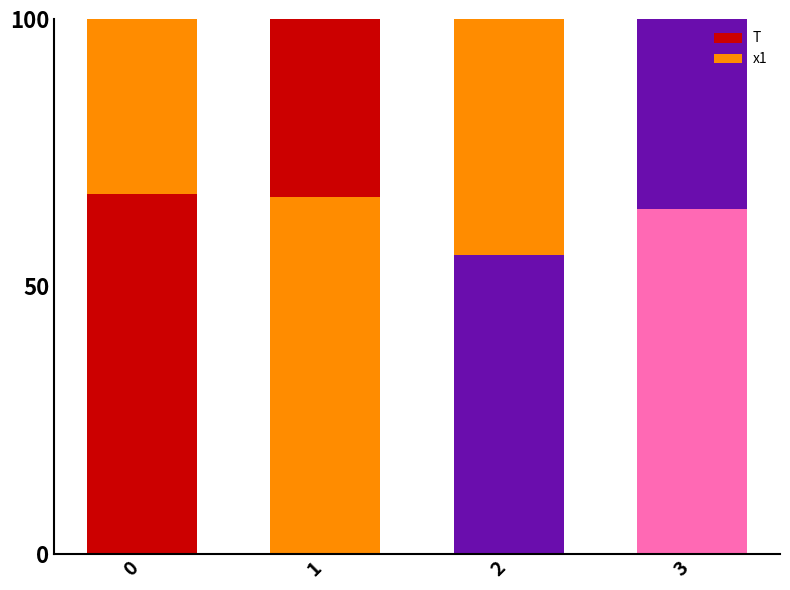

Is it true that x1 equals 13.6 at 3?

False